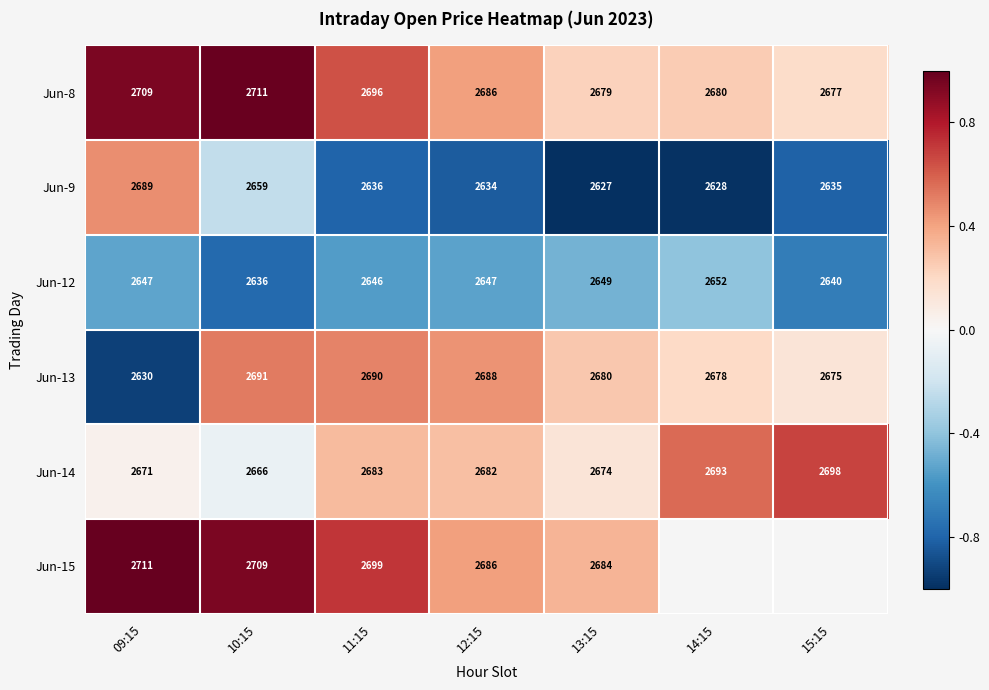

Rank the categories by Jun-9 value from lowest to highest.

13:15, 14:15, 12:15, 15:15, 11:15, 10:15, 09:15